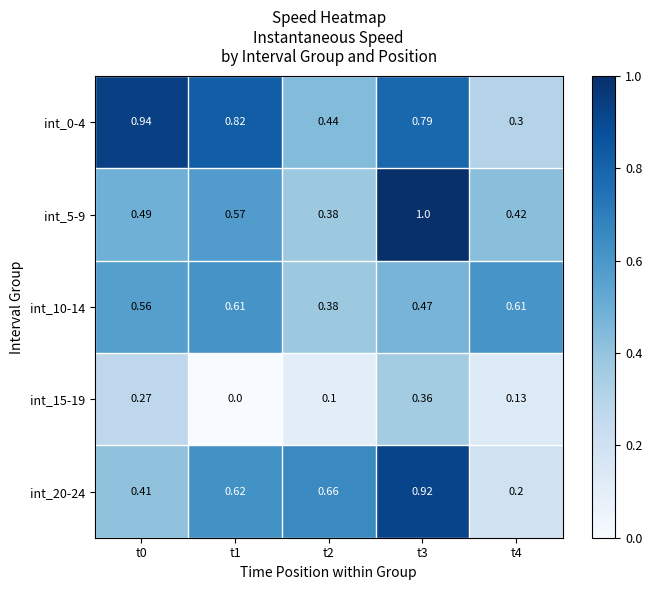

What is the greatest value displayed?

1.0